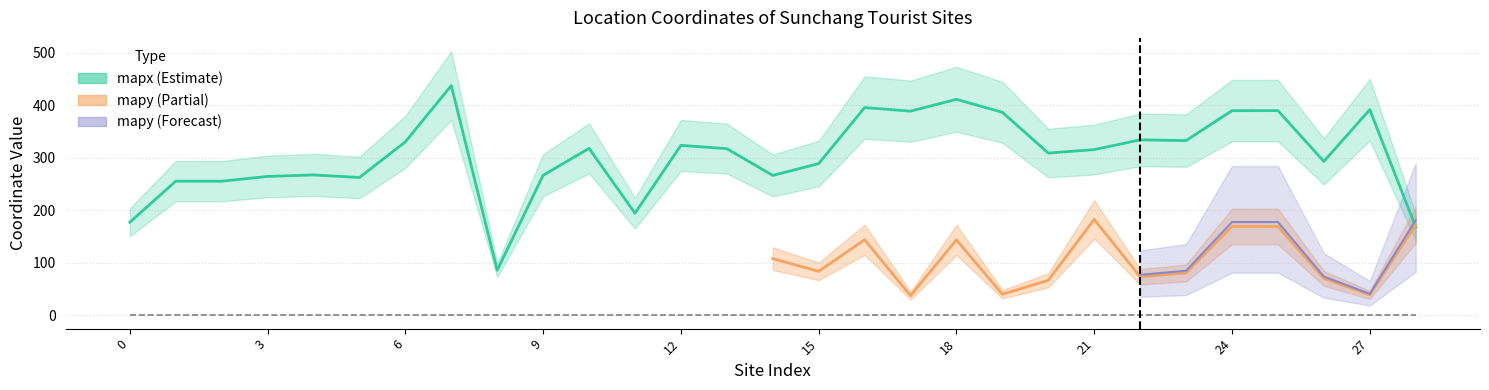

What is the difference between the values at 13 and 17?

71.4